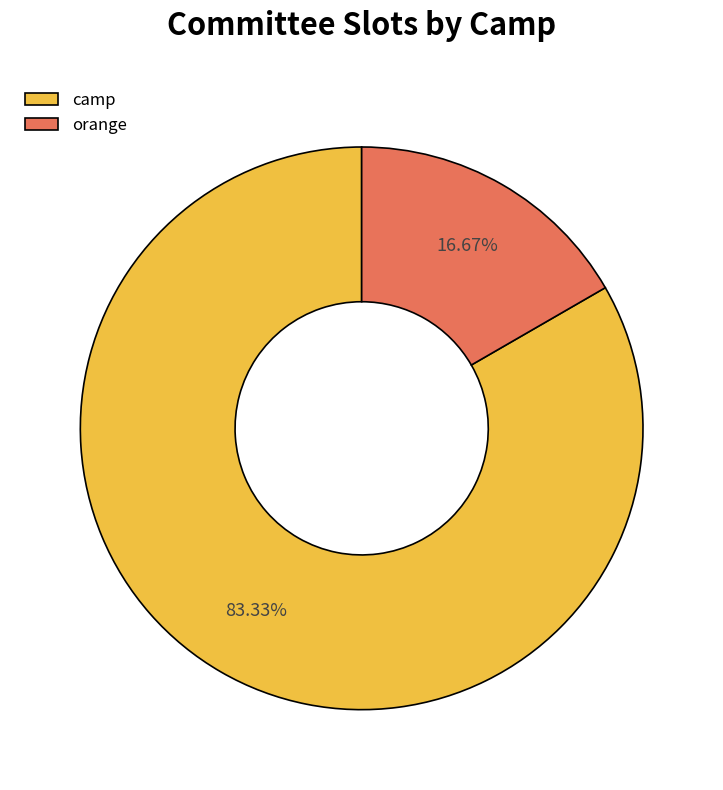

True or false: orange accounts for 8% of the total.

False